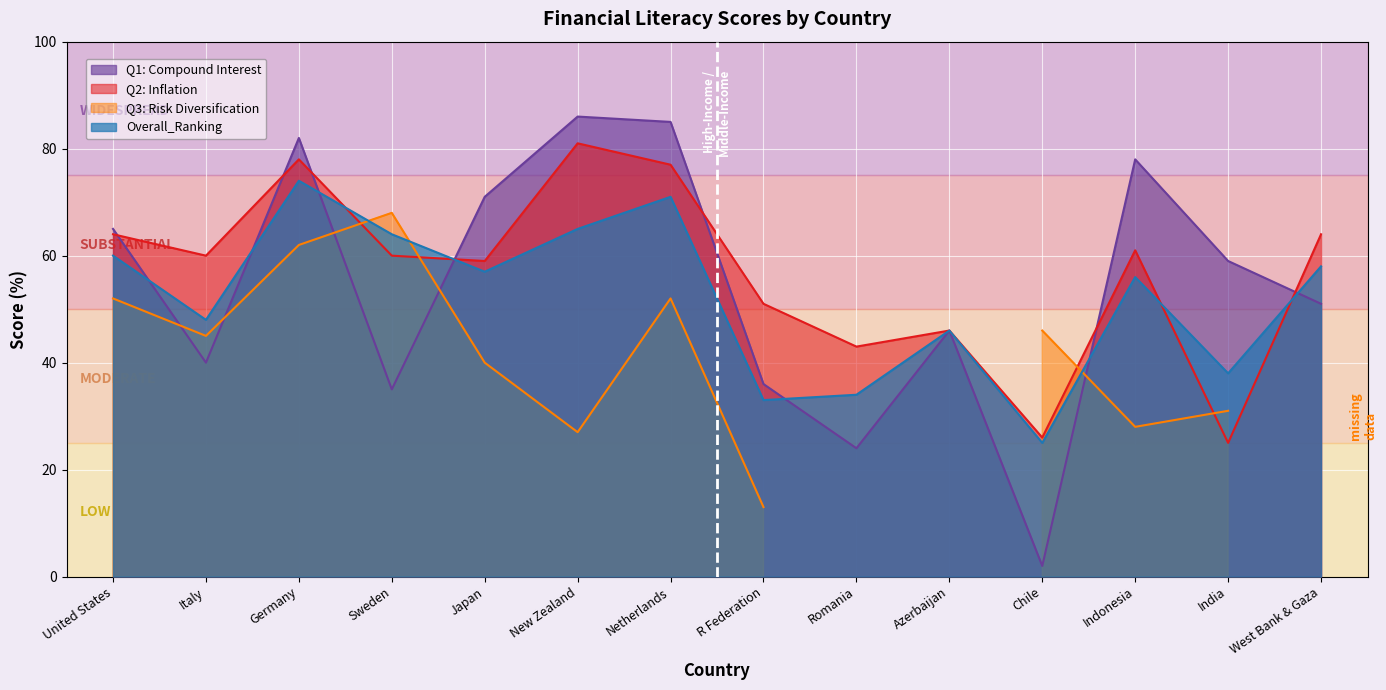

What is the sum of all Overall_Ranking values?

729